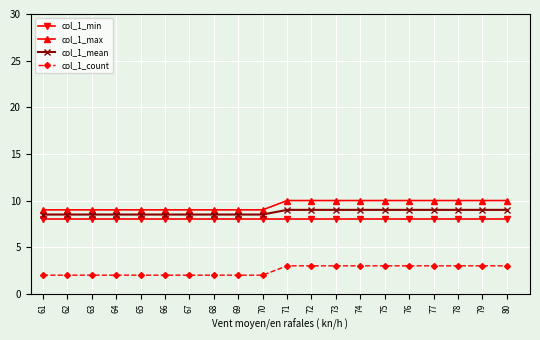

True or false: col_1_max and col_1_count intersect in this chart.

False